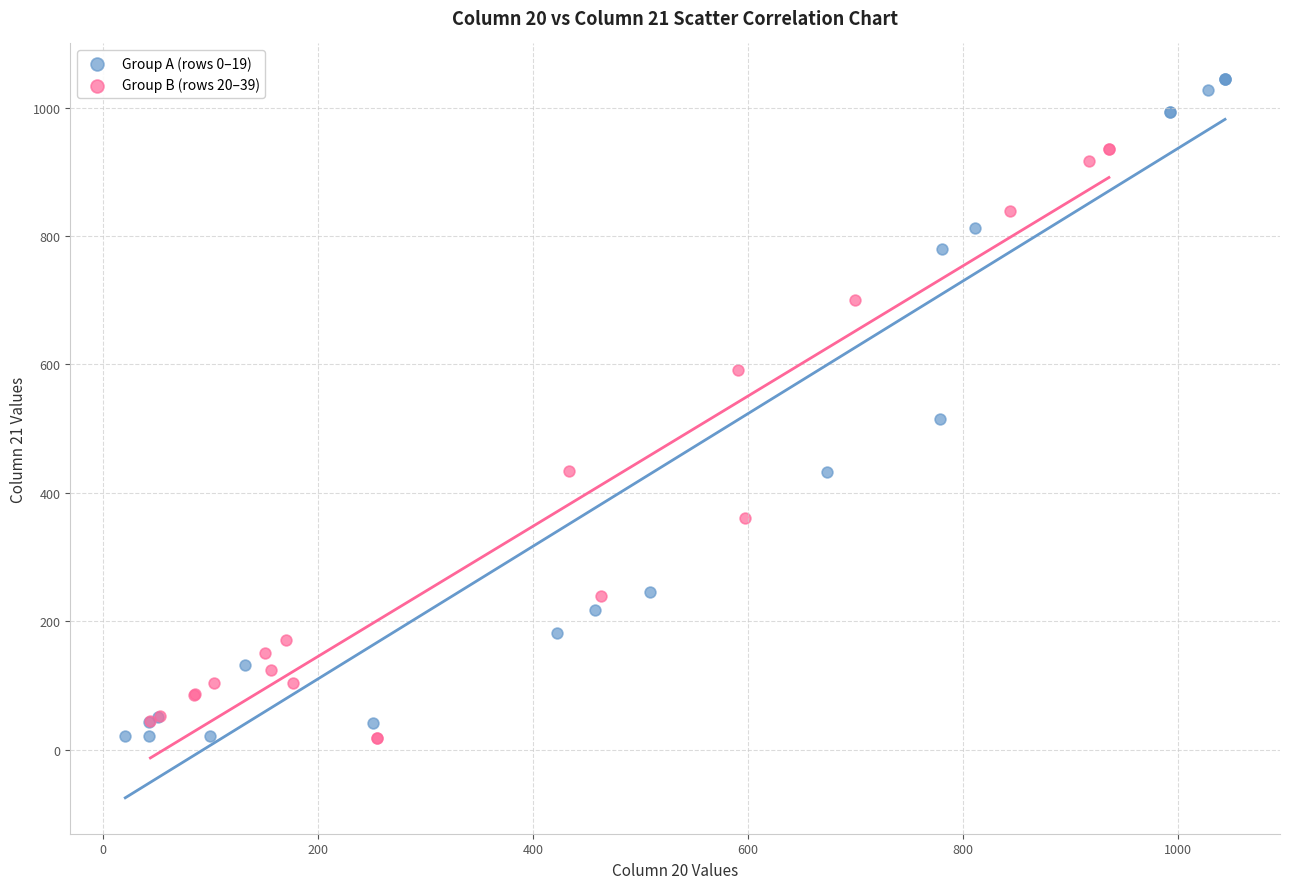

Which series contains the highest Y value?

Group A (rows 0–19)